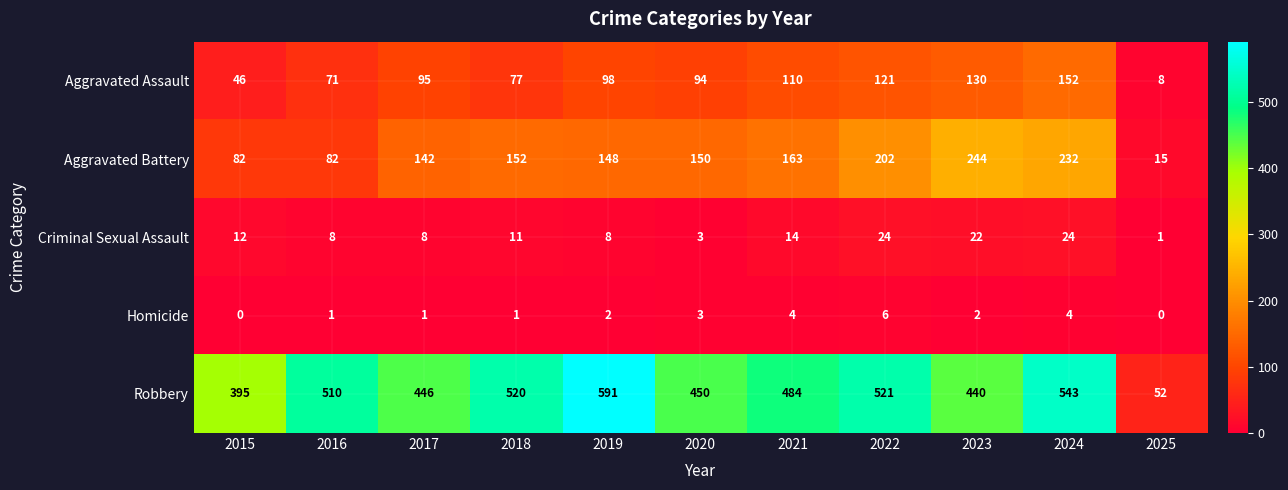

Count the number of categories in the chart.

11